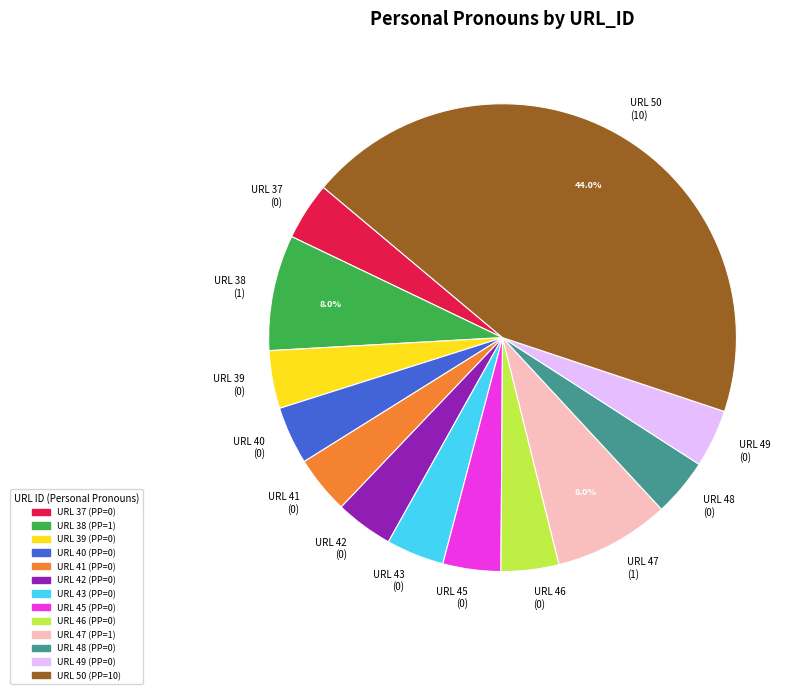

Is the sum of URL 46 (0) and URL 45 (0) greater than half?

No